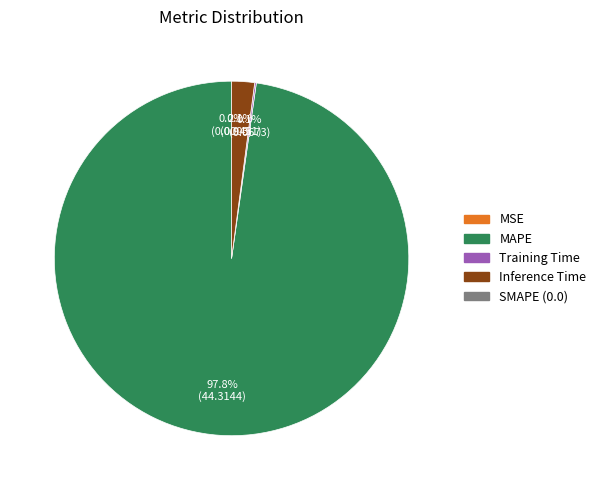

Is there any slice that represents more than half of the pie?

Yes